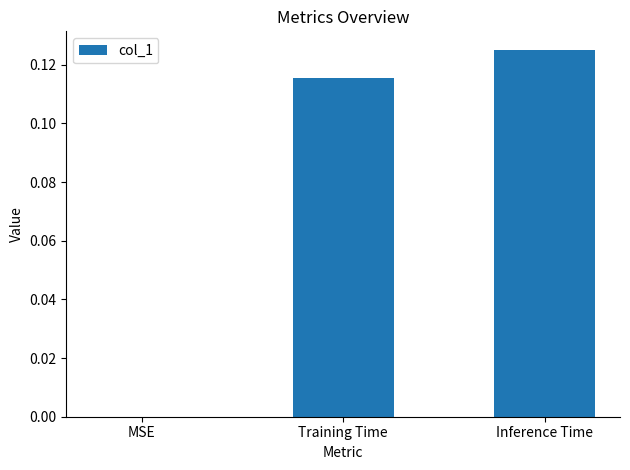

What is the change in value from MSE to Training Time?

+0.1